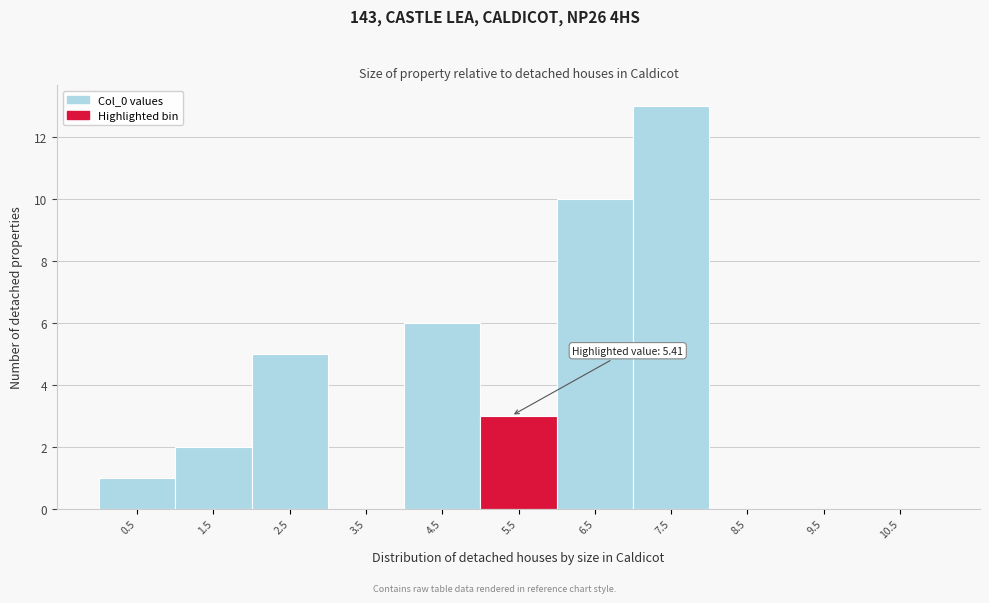

Over which range of the x-axis is the bar tallest?

7 to 8